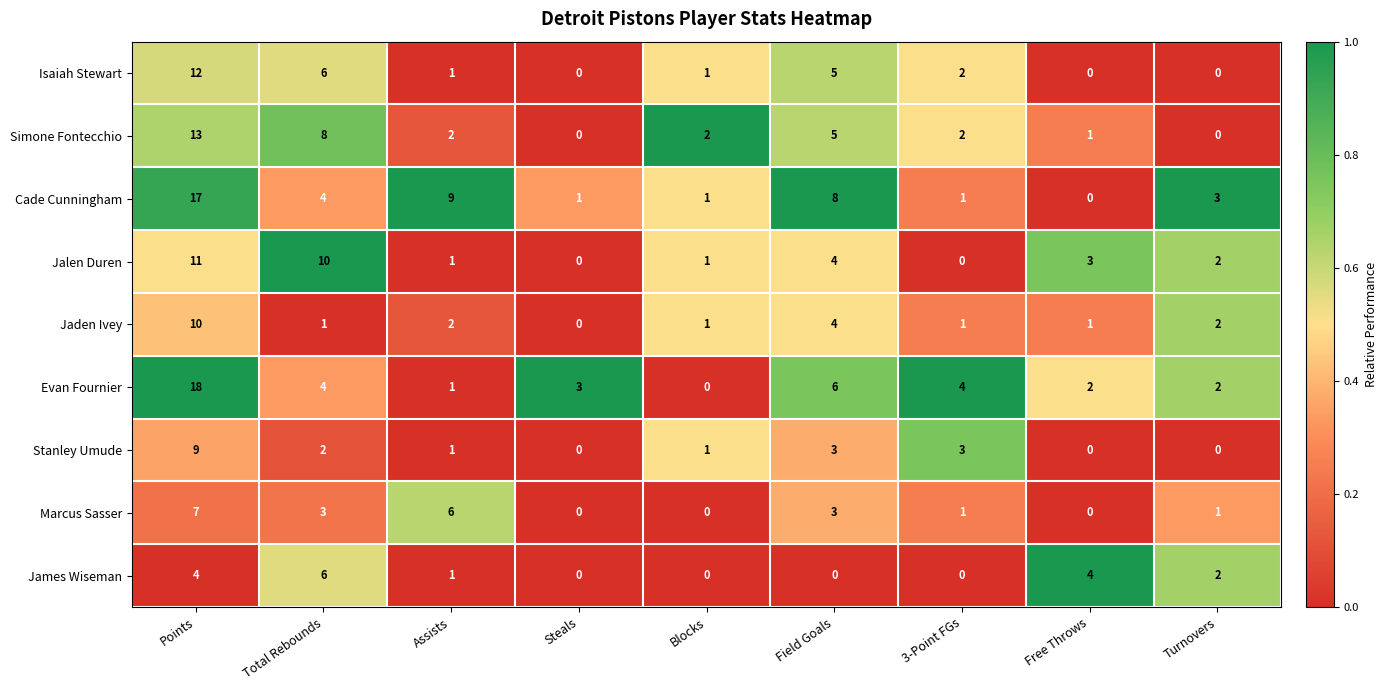

What is the spread (max minus min) of values at Field Goals?

8